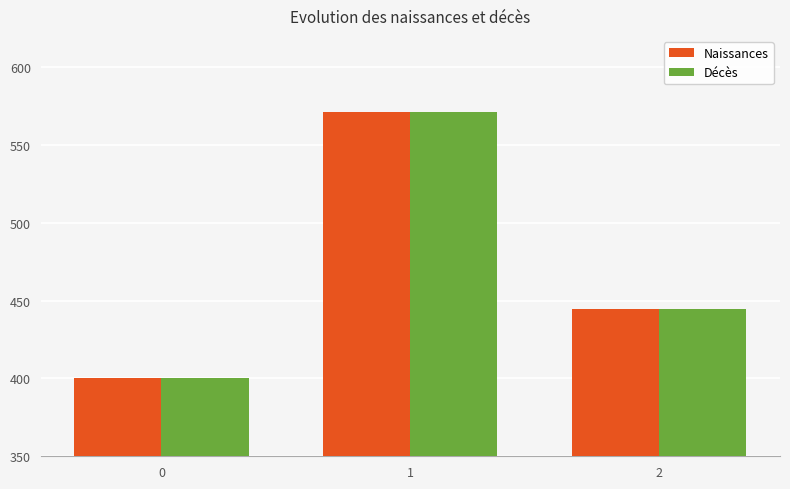

Is it true that Naissances equals 592.7 at 0?

False